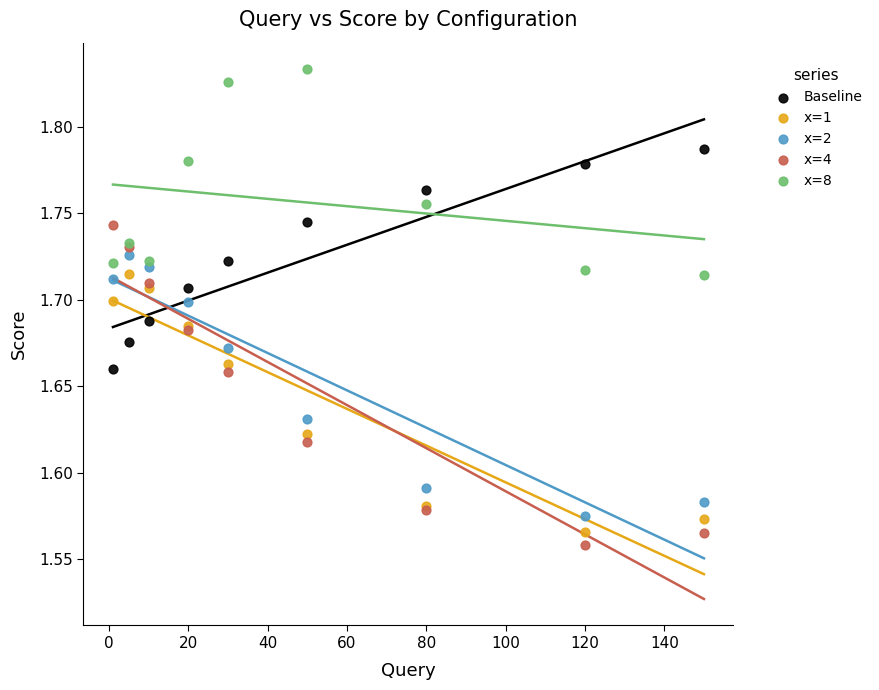

Which series has the widest spread of Y values?

x=4